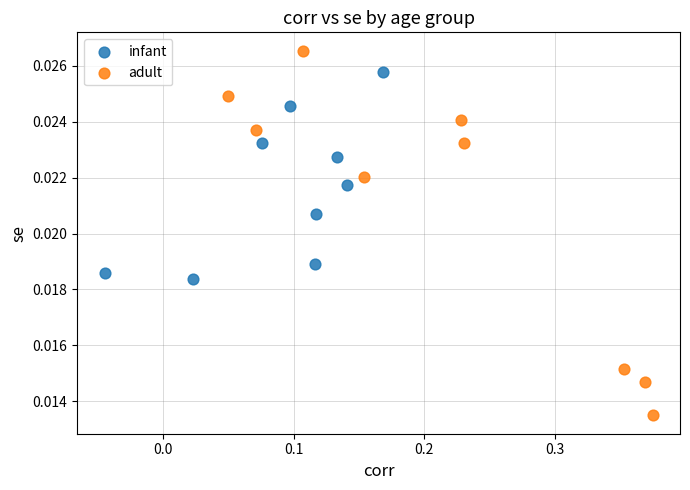

Which series contains the highest Y value?

adult